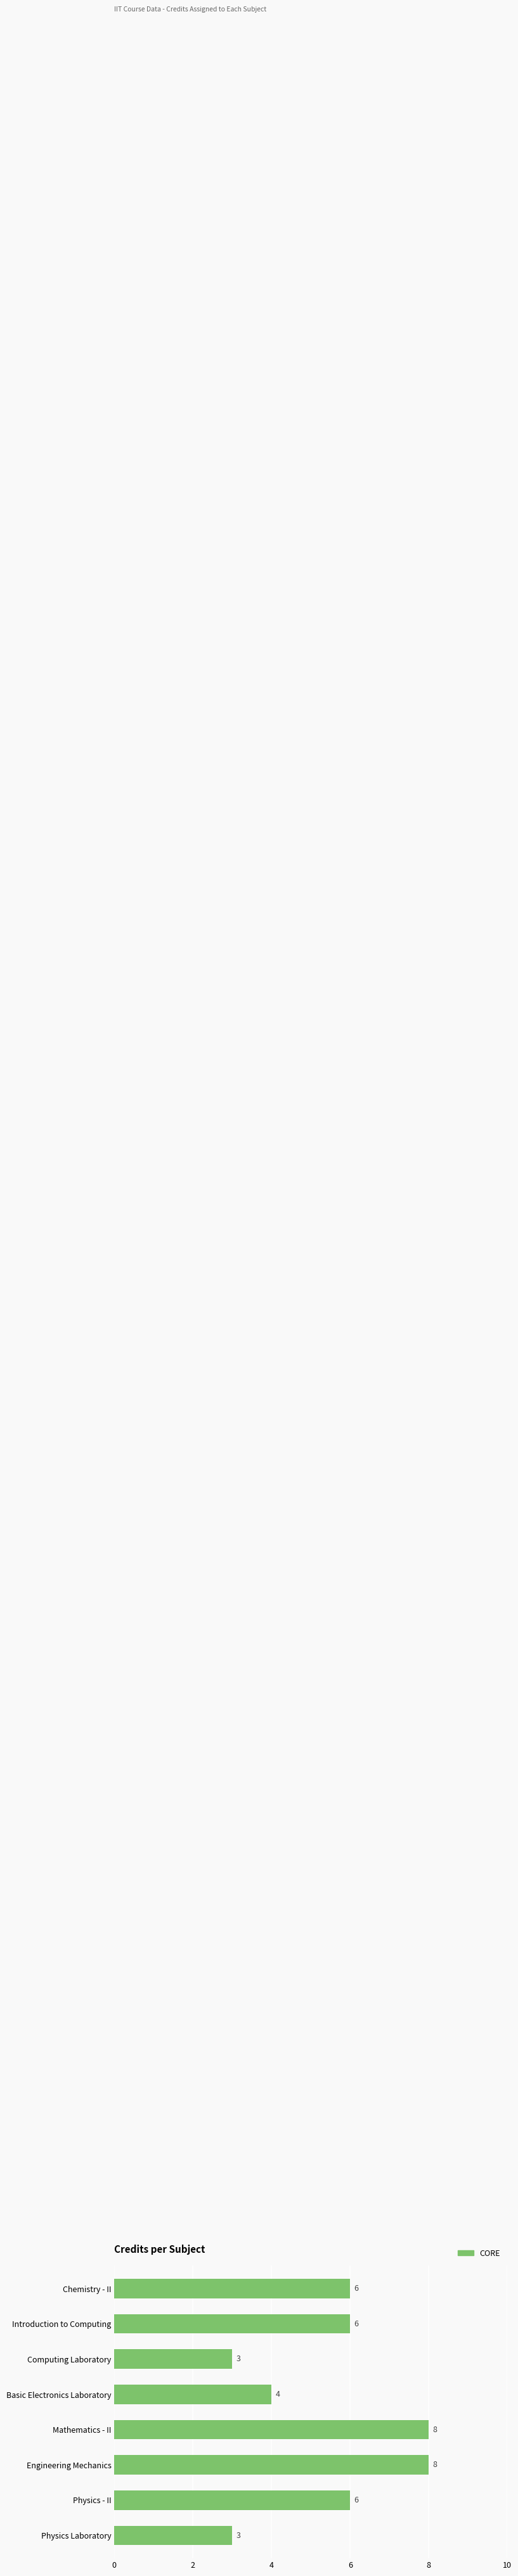

Which has a higher value, Basic Electronics Laboratory or Computing Laboratory?

Basic Electronics Laboratory